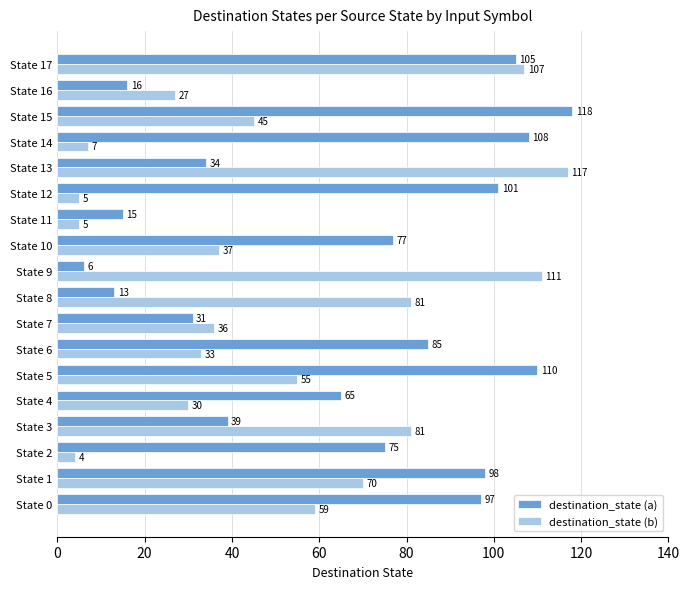

Which category has the lowest value in the destination_state (a) series?

State 9